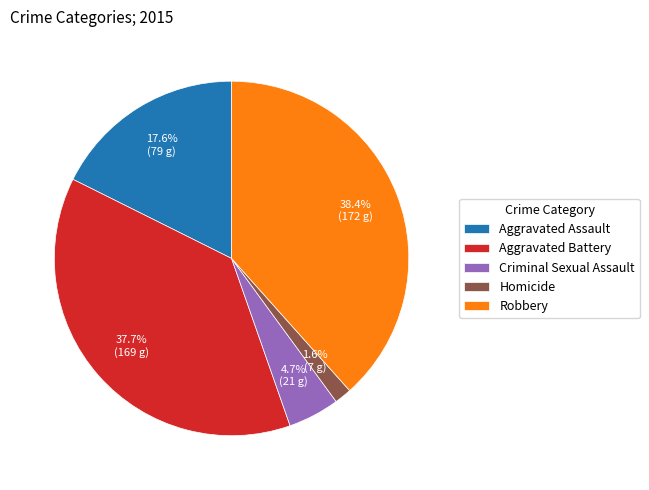

Which has a higher value, Aggravated Assault or Aggravated Battery?

Aggravated Battery